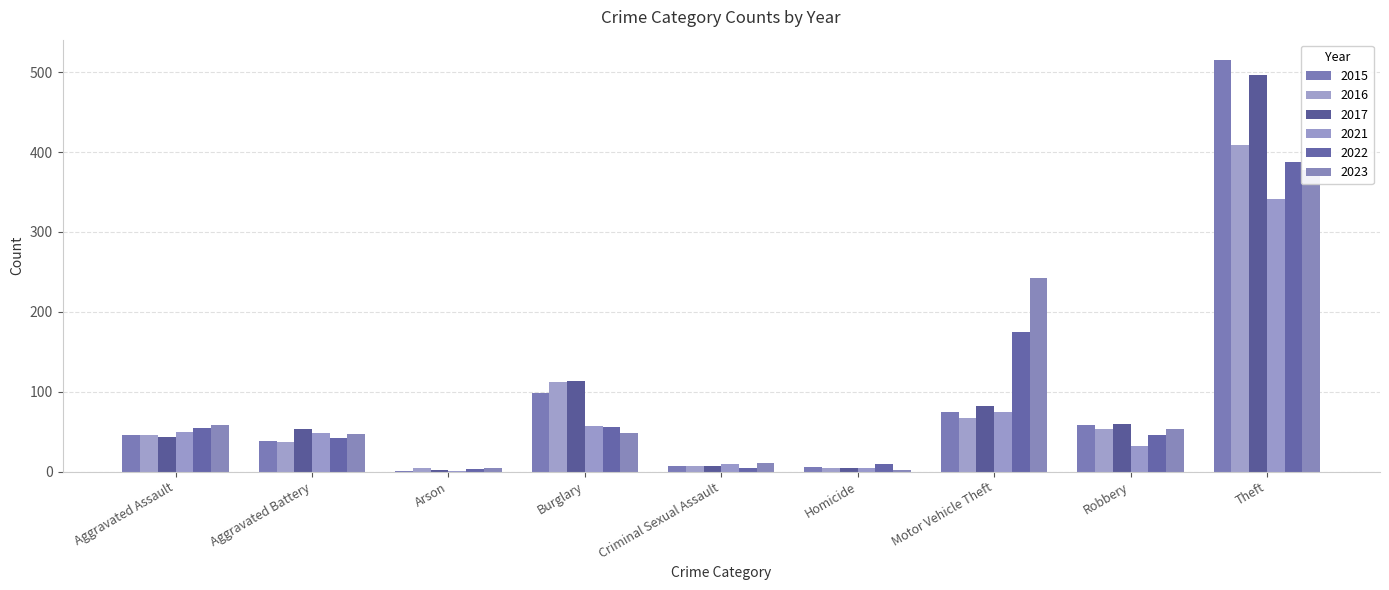

What are all the series names shown in the legend?

2015, 2016, 2017, 2021, 2022, 2023